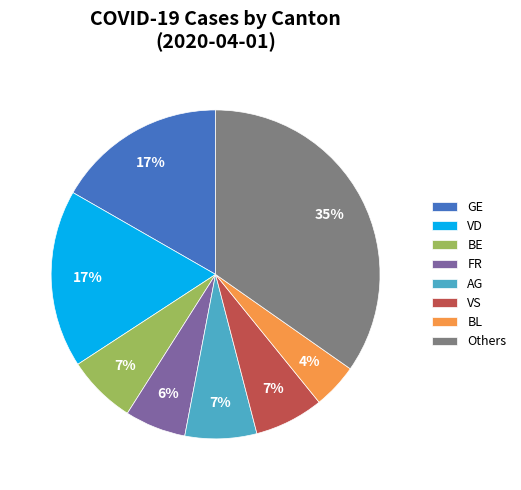

Is it true that FR is 21% of the pie?

False